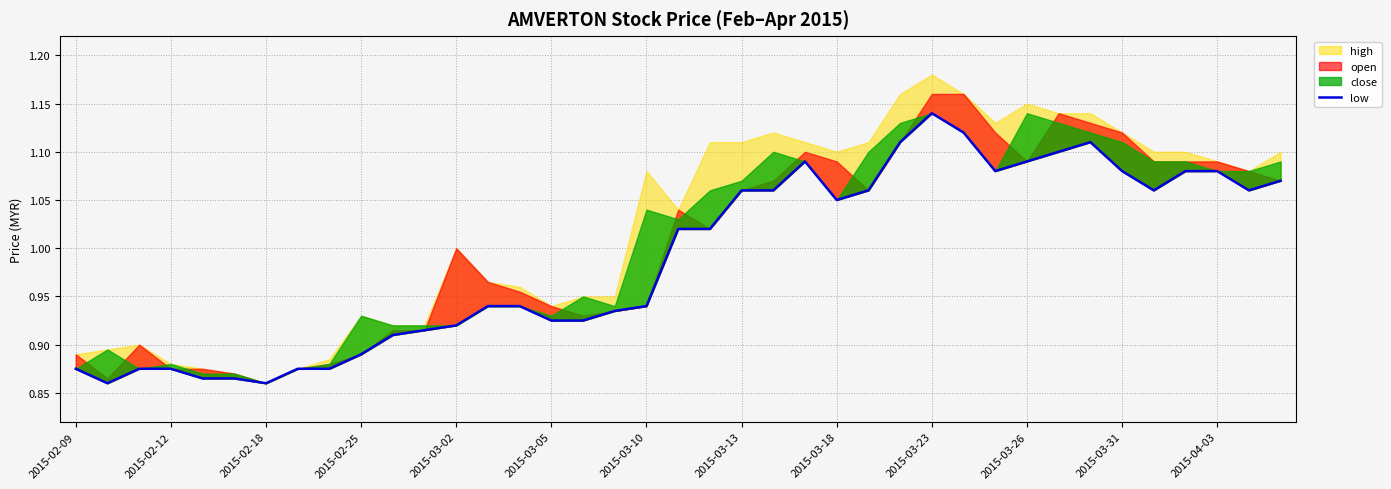

True or false: the data has more than 0 interior local peaks.

True